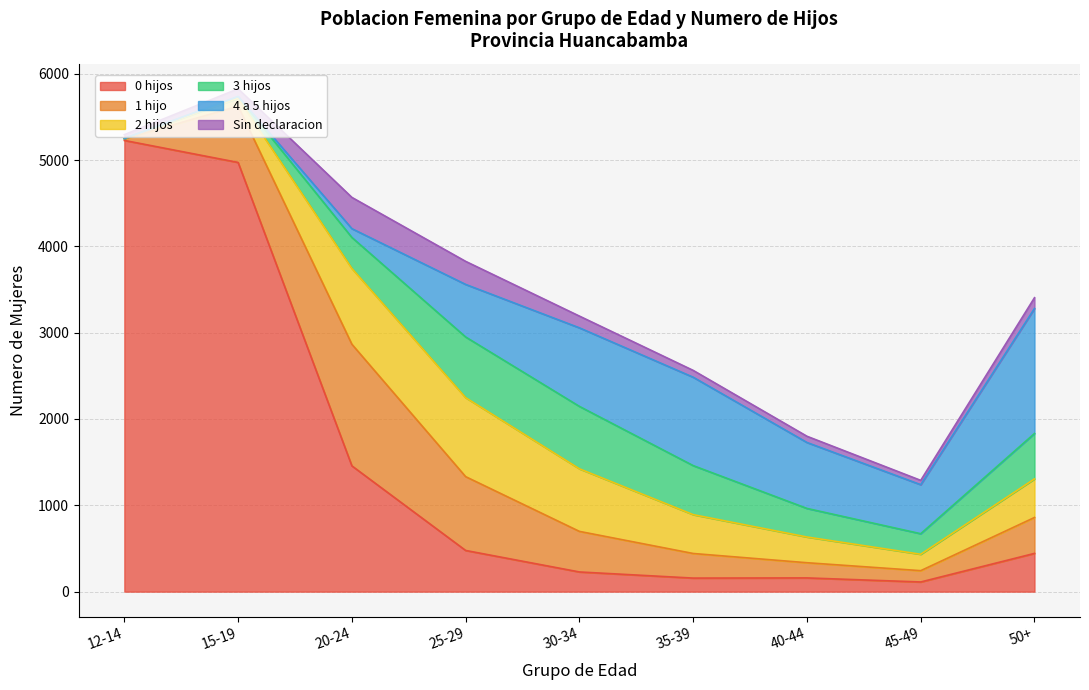

At which category does the chart reach its minimum across all series?

12-14